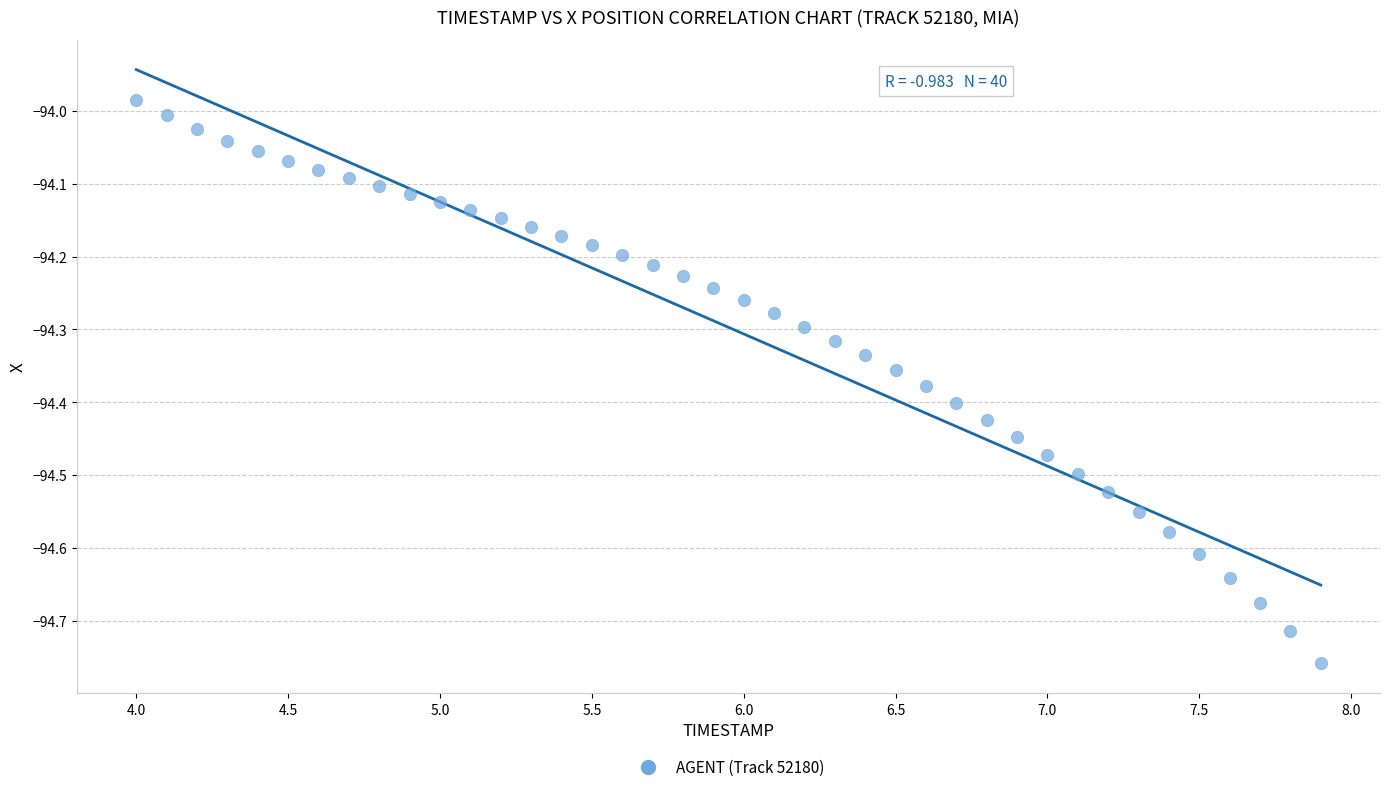

What is the range of X values (max minus min)?

3.9